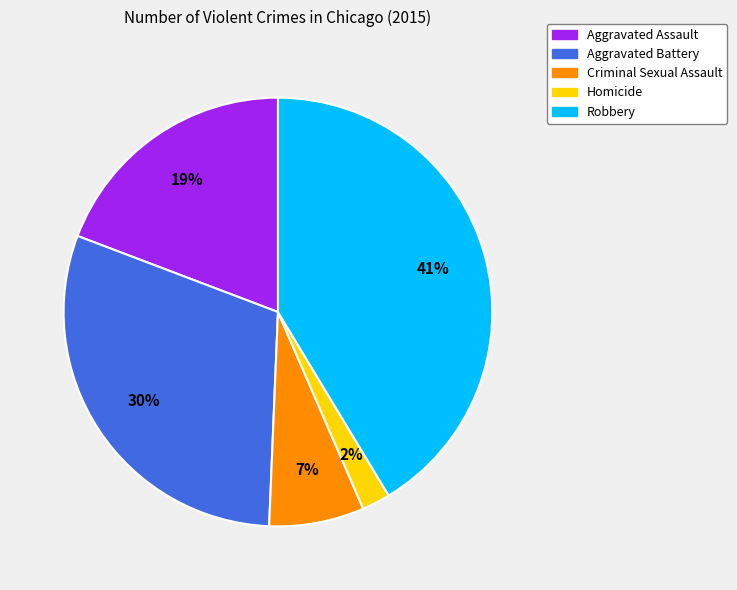

Which slice is the smallest?

Homicide